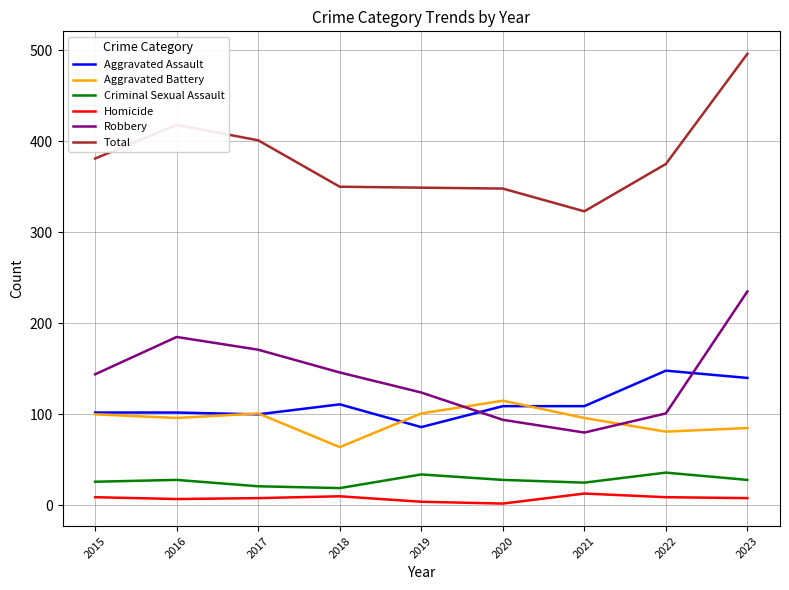

What is the difference between the Aggravated Assault values at 2015 and 2019?

16